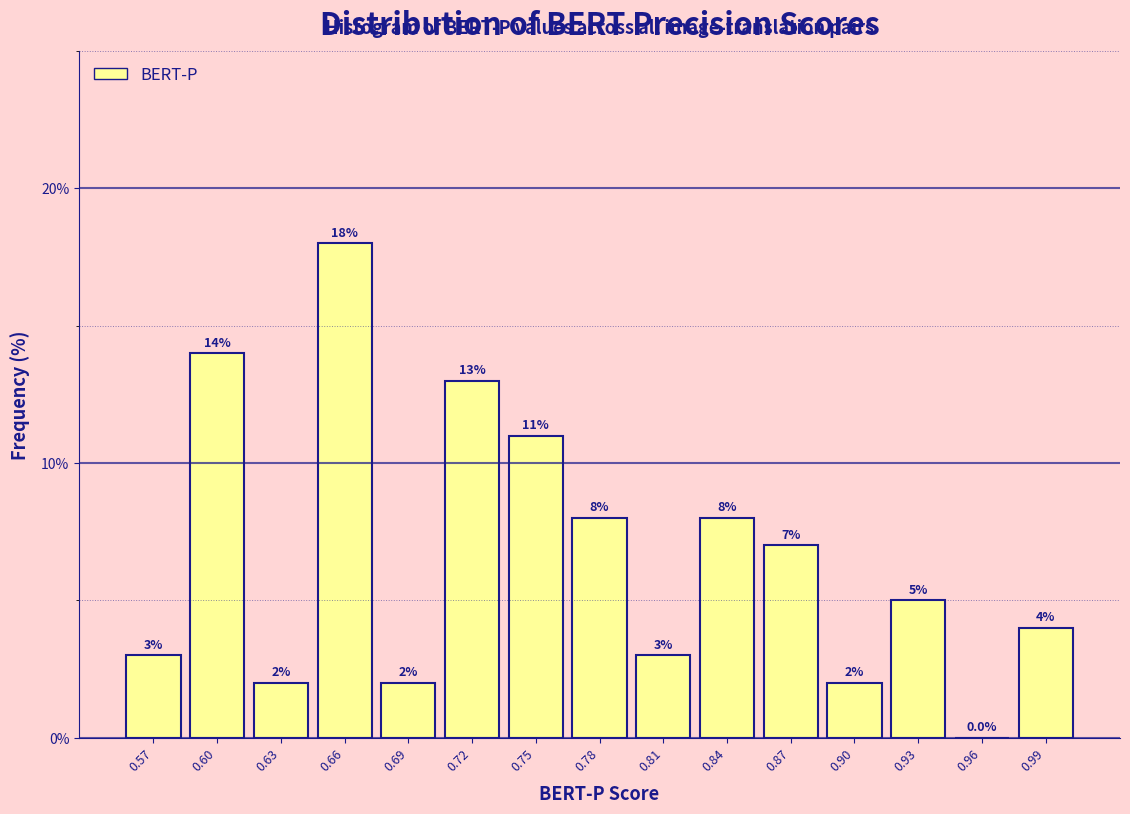

Reading left to right, list every bar in this chart as the range it spans on the x-axis followed by its height. The bar edges are not printed on the chart, so give them approximately, as read against the axis.

0.555 to 0.585: 3.0
0.585 to 0.615: 14.0
0.615 to 0.645: 2.0
0.645 to 0.675: 18.0
0.675 to 0.705: 2.0
0.705 to 0.735: 13.0
0.735 to 0.765: 11.0
0.765 to 0.795: 8.0
0.795 to 0.820: 3.0
0.820 to 0.850: 8.0
0.850 to 0.880: 7.0
0.880 to 0.910: 2.0
0.910 to 0.940: 5.0
0.940 to 0.970: 0.0
0.970 to 1.000: 4.0